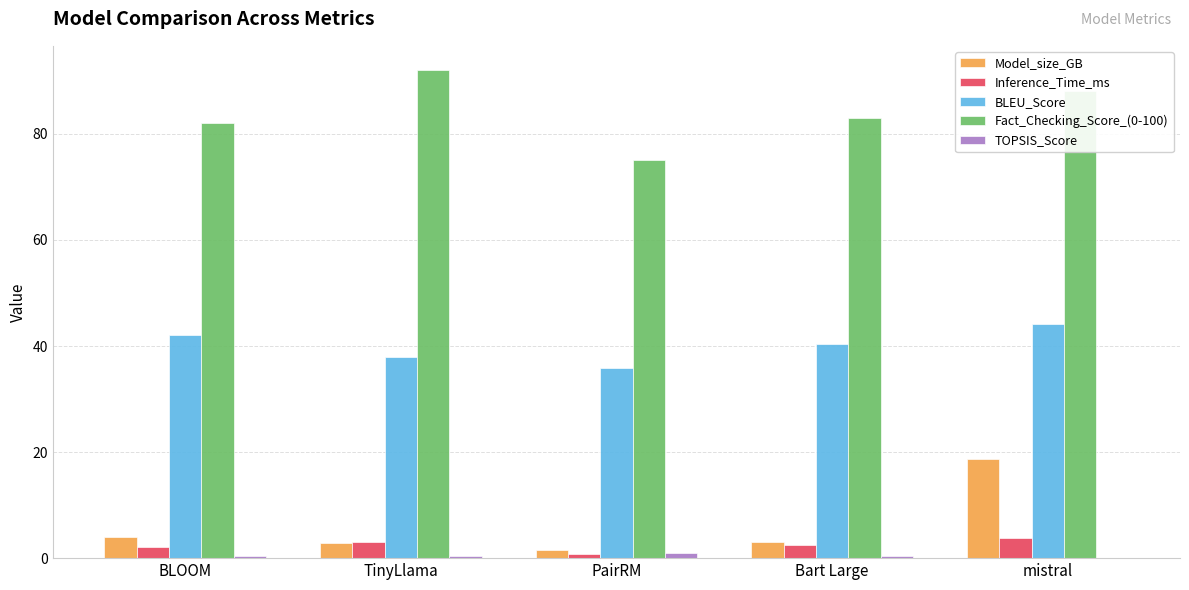

Which label corresponds to the largest value in the chart?

TinyLlama